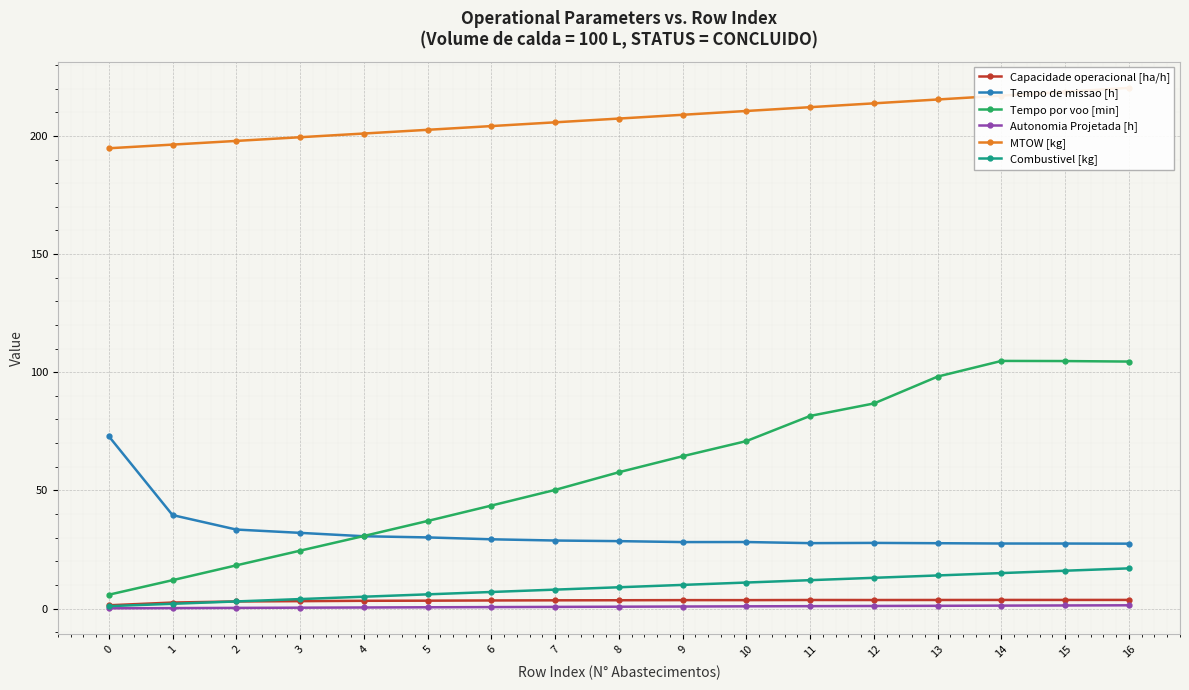

At which category does Capacidade operacional [ha/h] reach its first local valley?

10